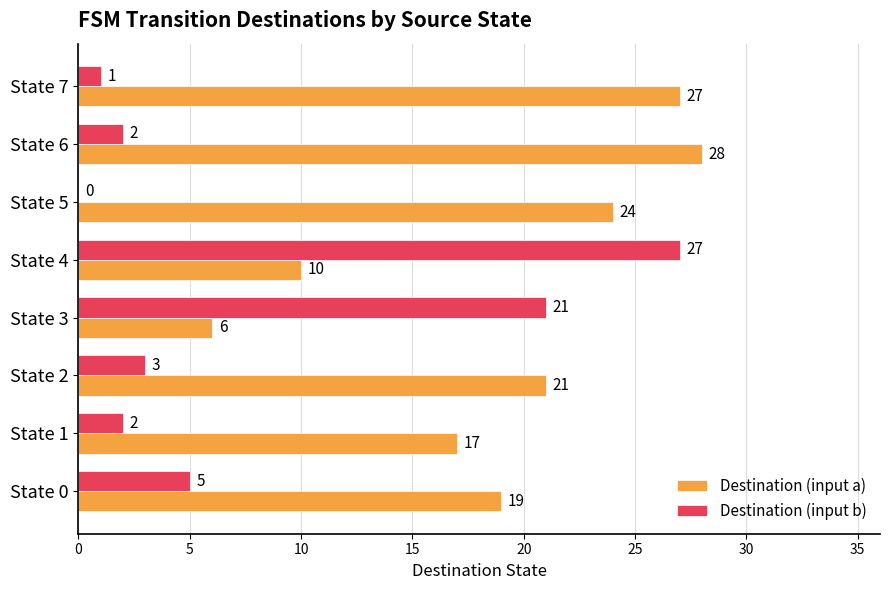

What is the average value of the Destination (input b) series?

8